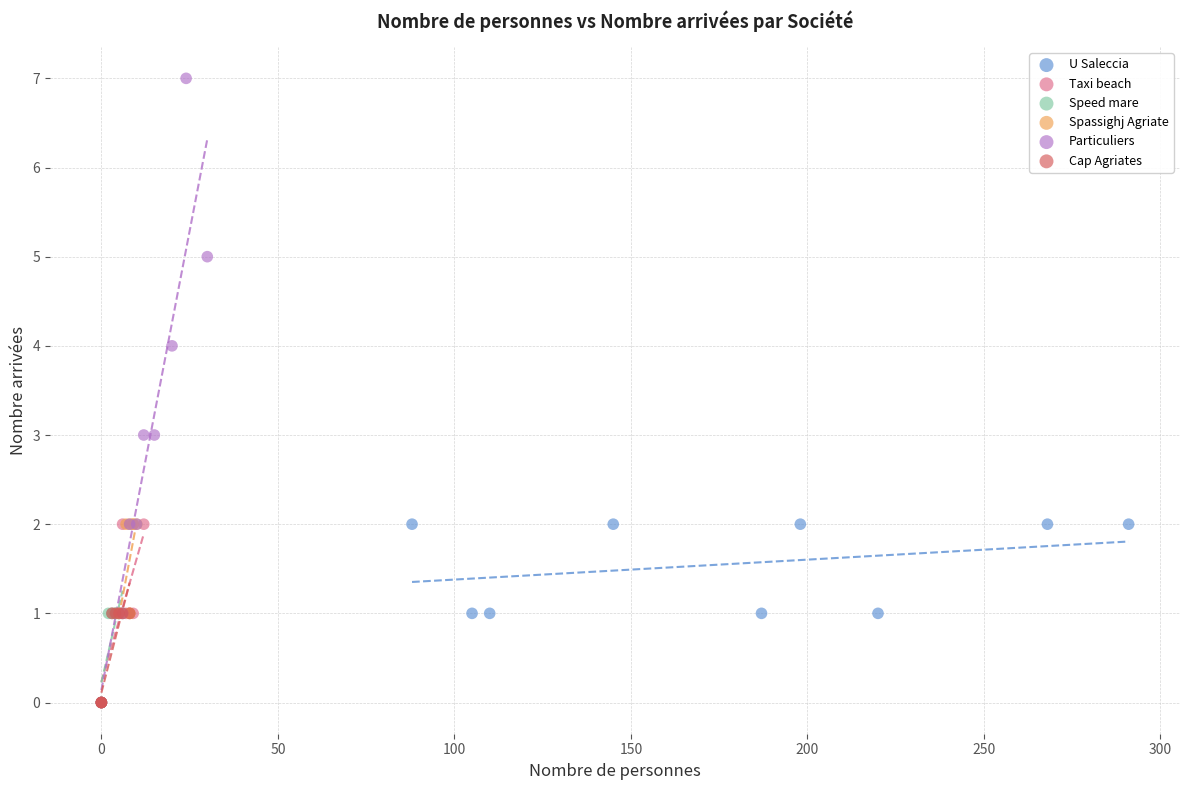

Which series reaches the maximum Y coordinate?

Particuliers